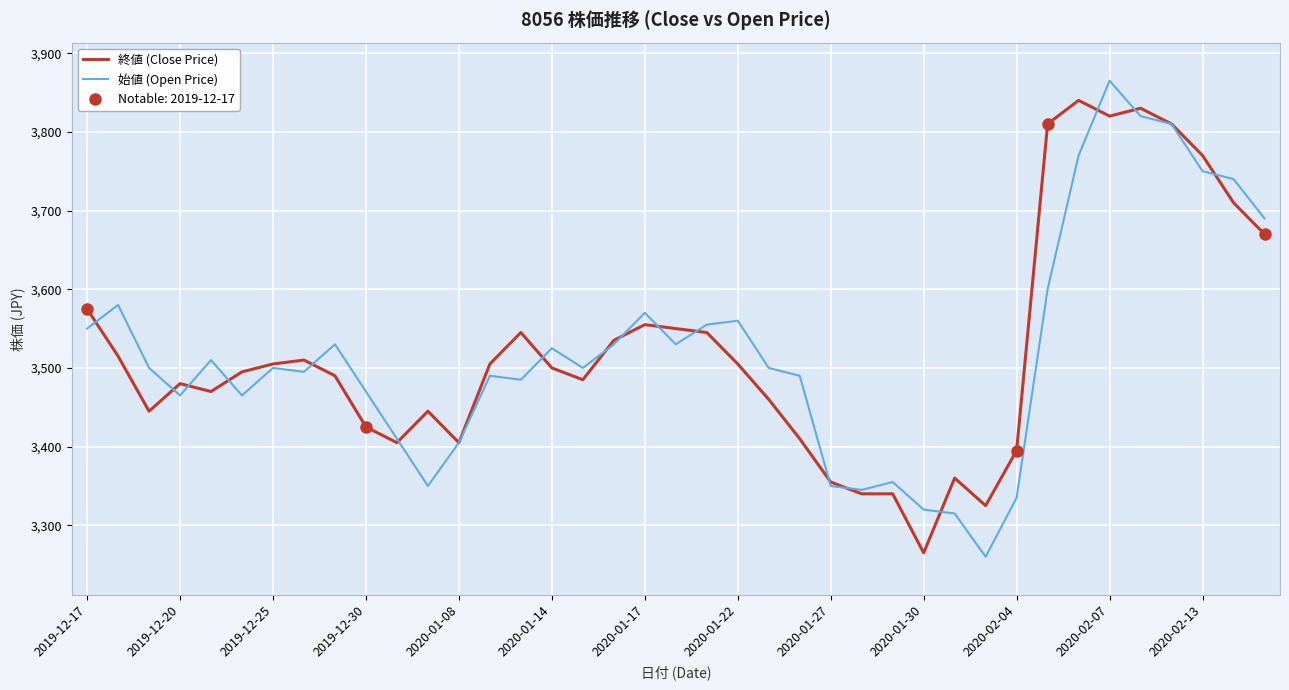

True or false: 終値 (Close Price) has a value of 3770 at 2020-02-13.

True